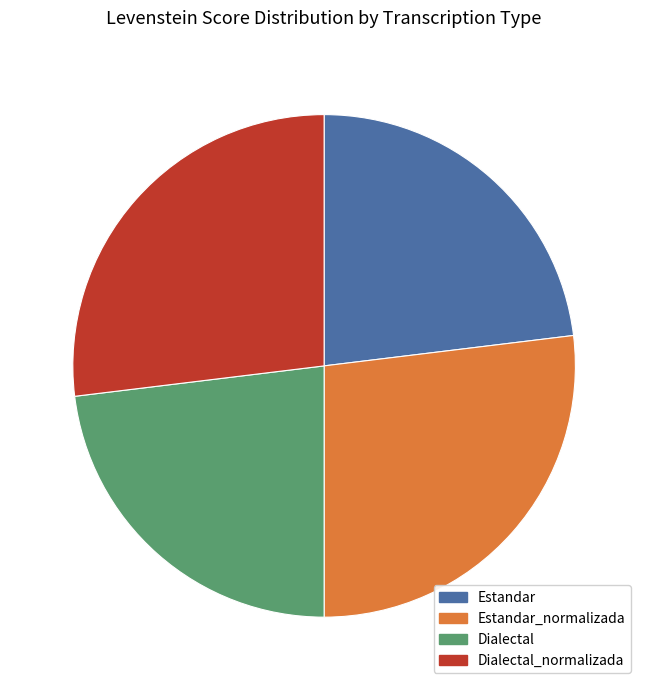

Is the sum of Estandar and Dialectal greater than half?

No